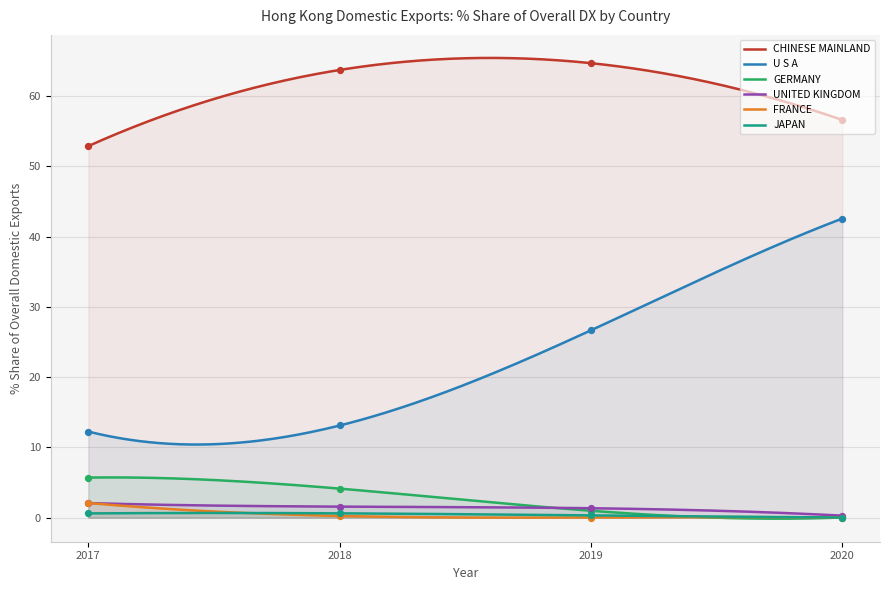

What is the total value across all series at FRANCE?

2.3